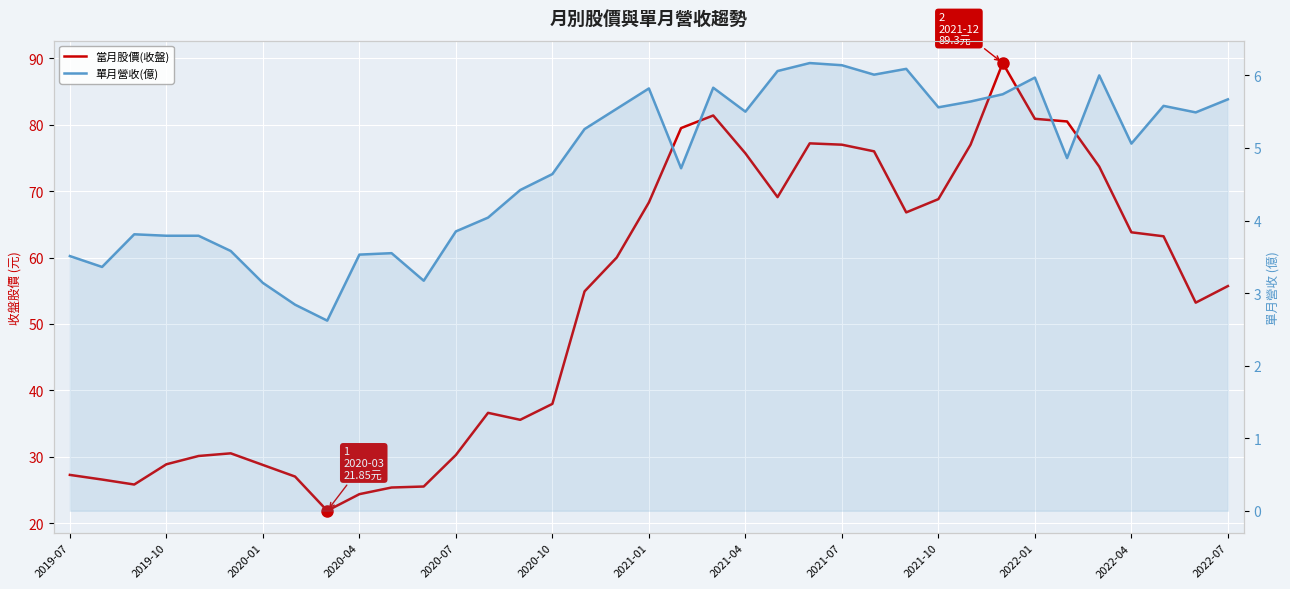

Where is 單月營收(億) nearest to the value 4?

13